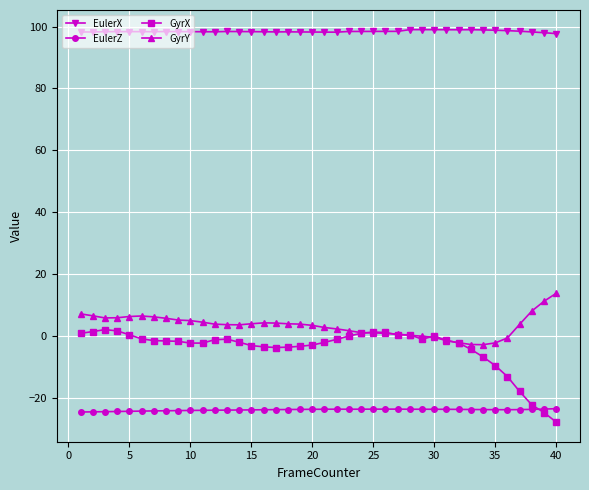

True or false: EulerX and EulerZ cross at least once.

False